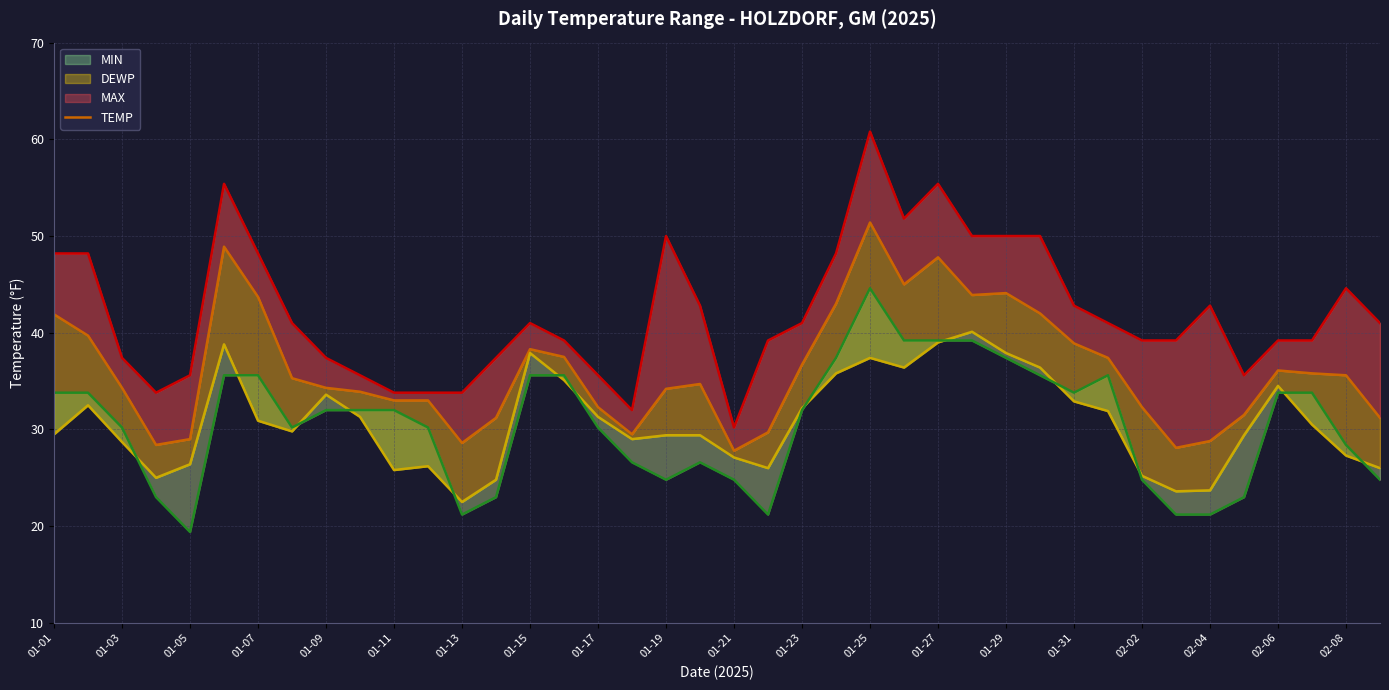

What is the sum of the MIN values at 01-09 and 01-31?

65.8